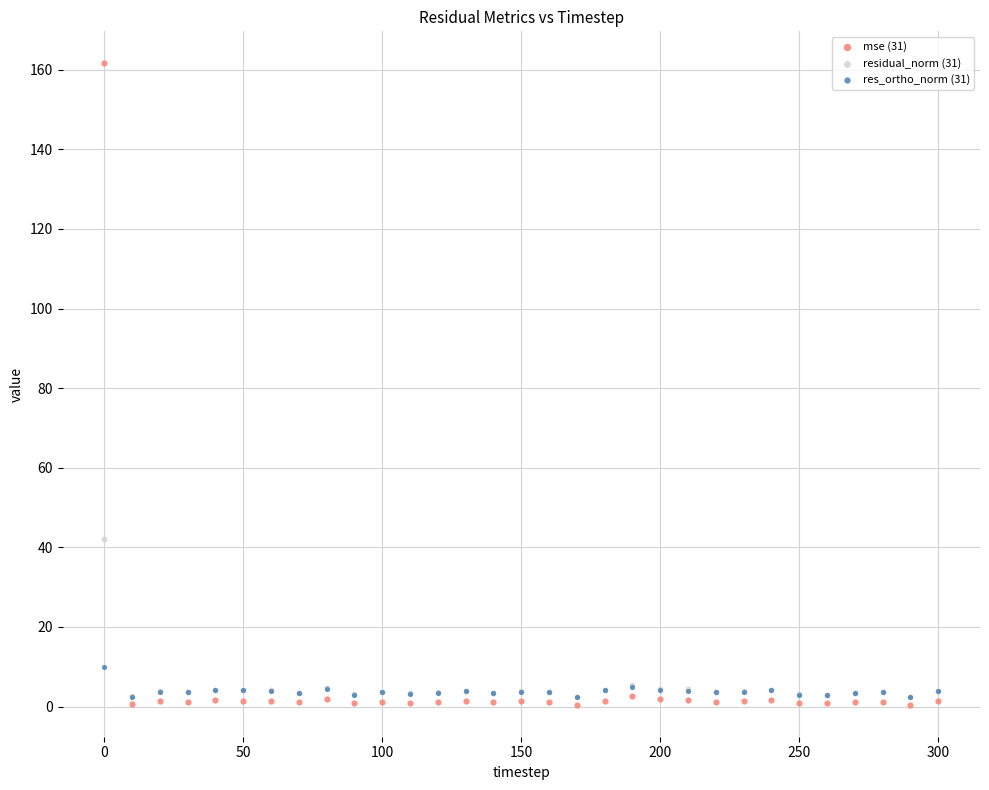

Across all series, what Y value is closest to 81?

42.2